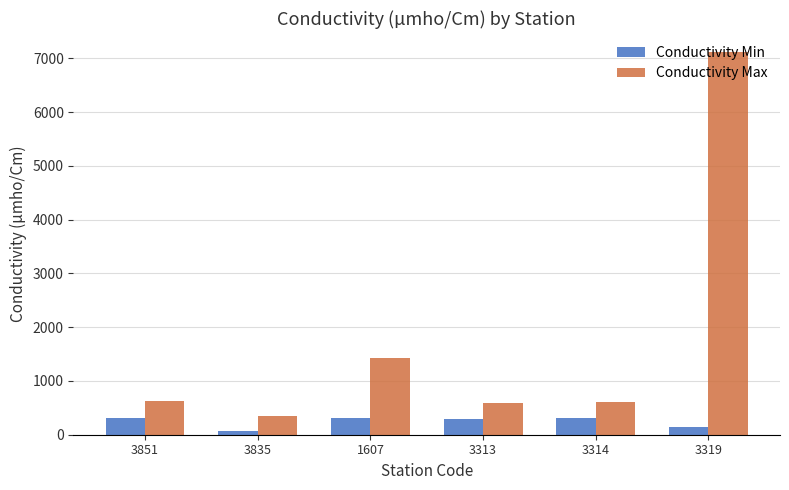

What are all the series names shown in the legend?

Conductivity Min, Conductivity Max